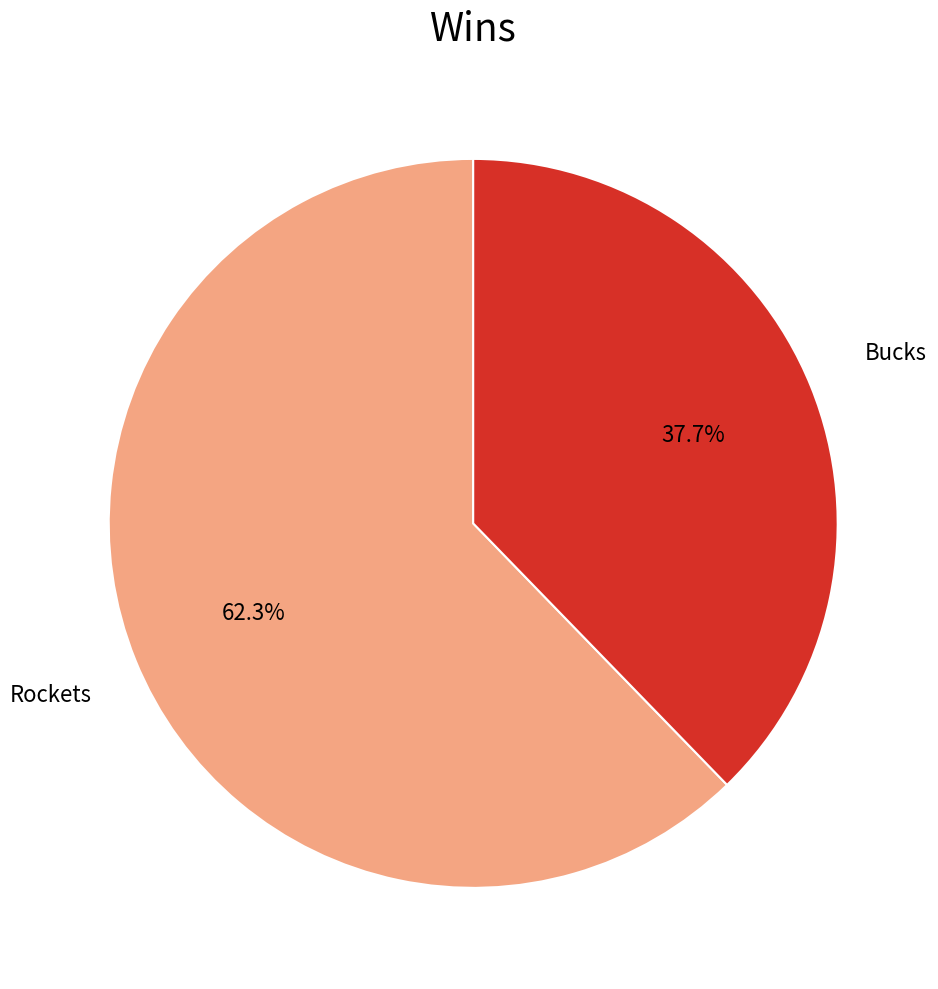

Approximately how many times larger is the value at Bucks compared to Rockets?

0.6